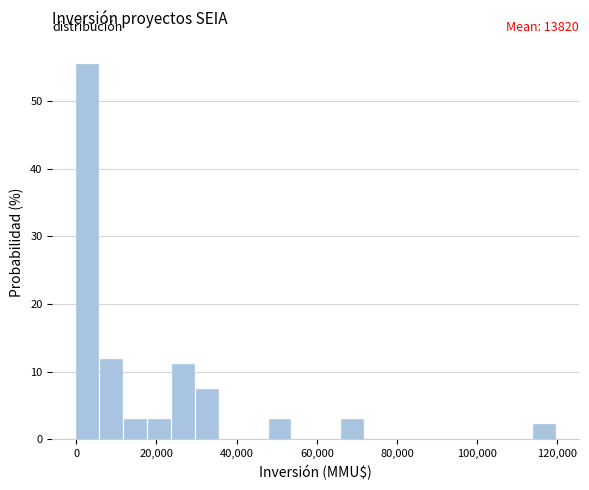

Around what value on the x-axis is the tallest bar? Give the approximate position of its centre, as read against the axis.

2000